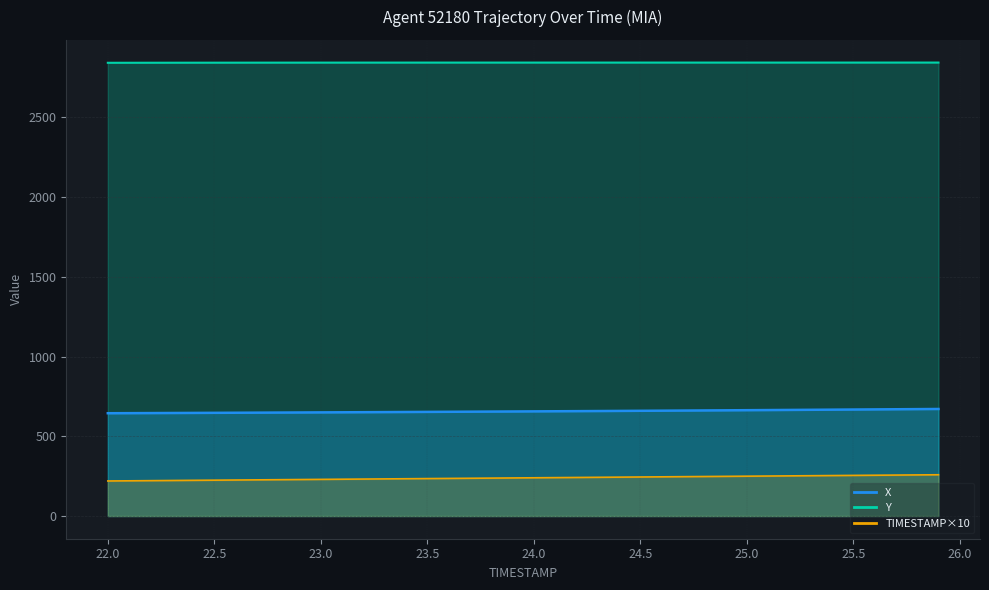

True or false: TIMESTAMP has a value of 236.0 at 23.6.

True